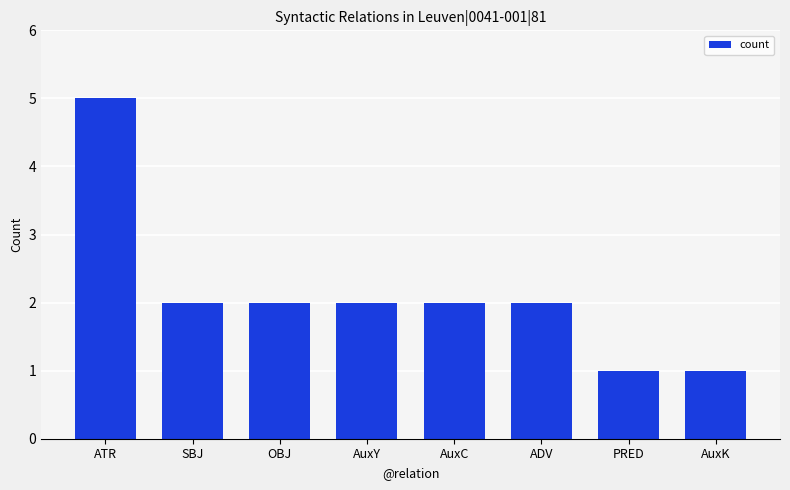

Is it true that the value at AuxC is 1?

False